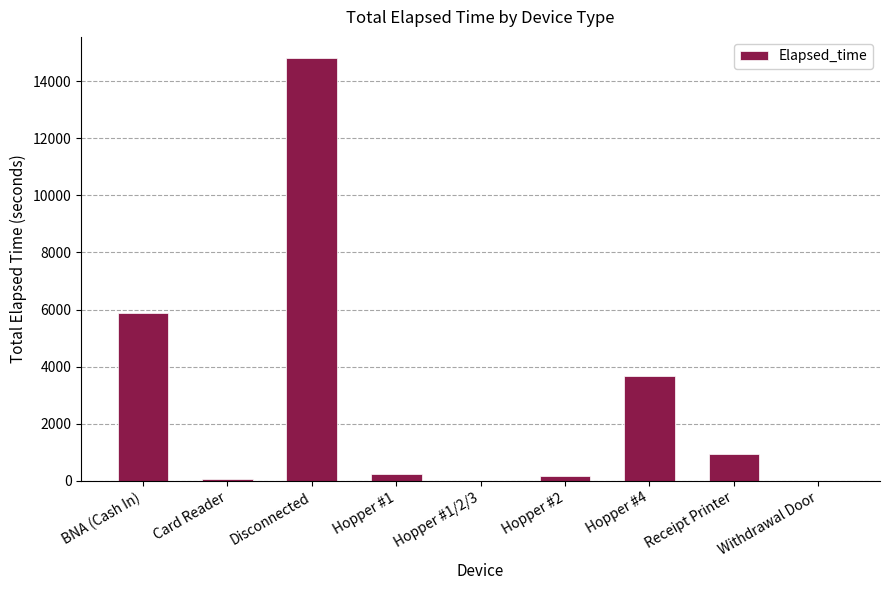

Where does the data first go above 225?

BNA (Cash In)